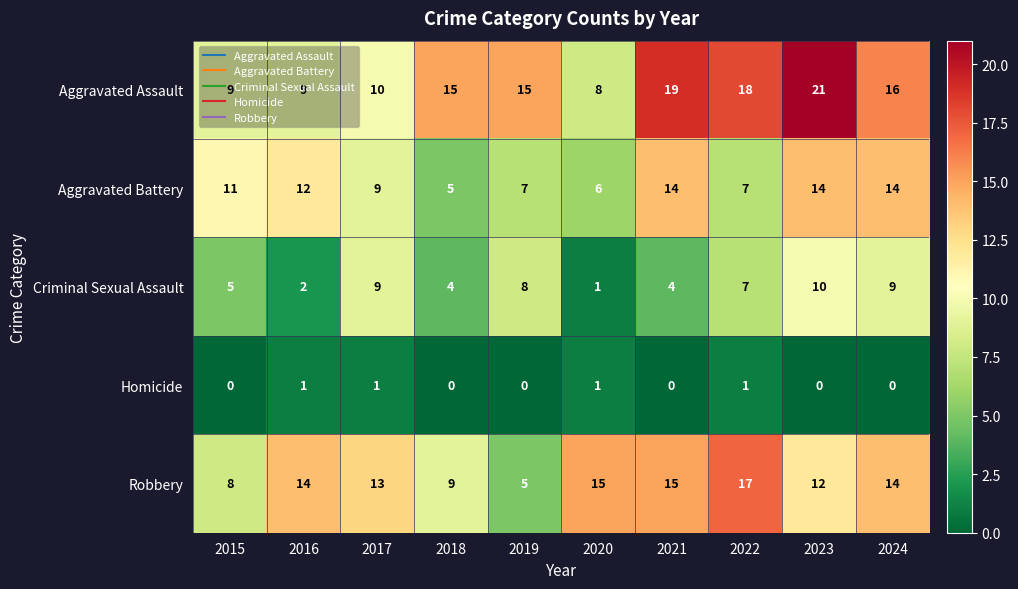

List the series in order of their peak value, lowest first.

Homicide, Criminal Sexual Assault, Aggravated Battery, Robbery, Aggravated Assault